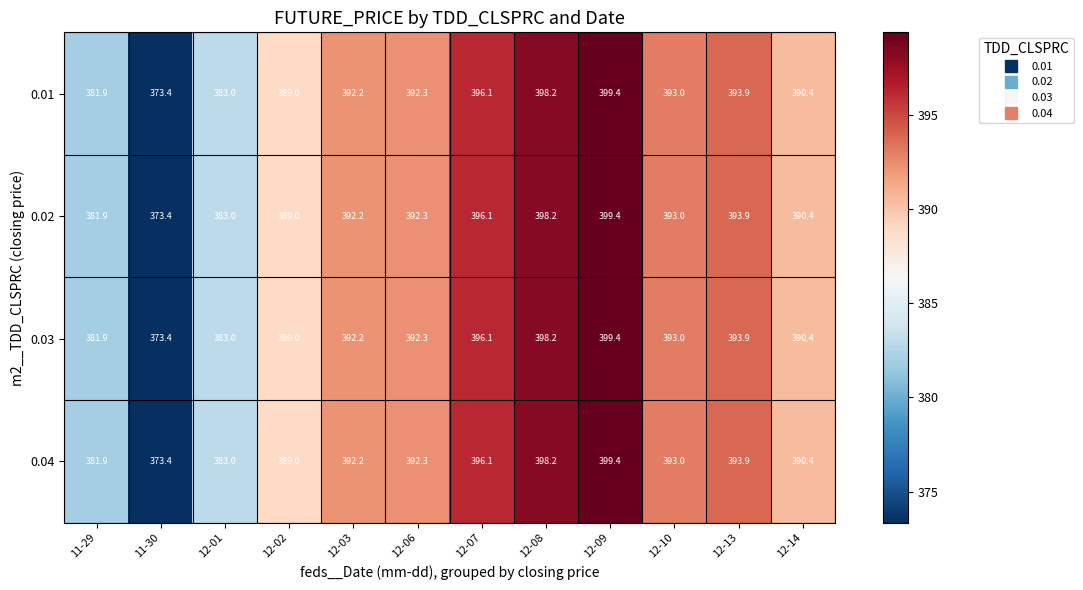

The 0.02 series shows 393.9 at 12-13. True or false?

True